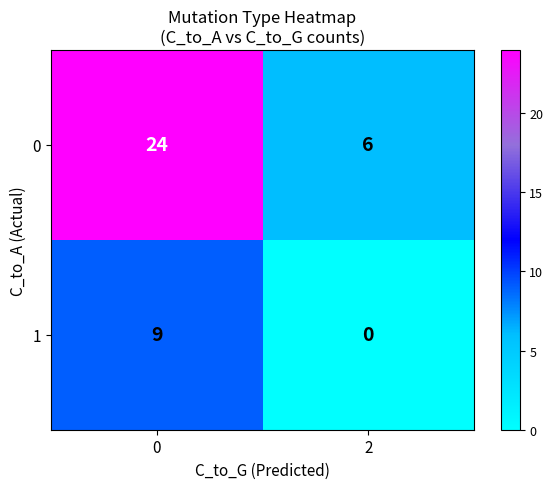

Rank the series by their maximum value, from lowest to highest.

1, 0